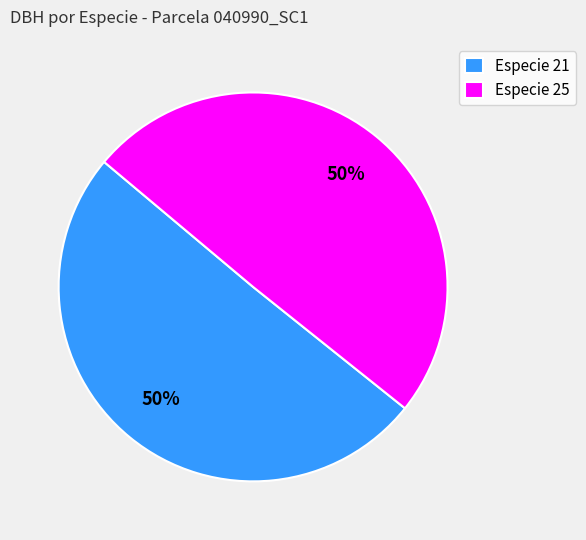

True or false: Especie 21 accounts for 50% of the total.

True